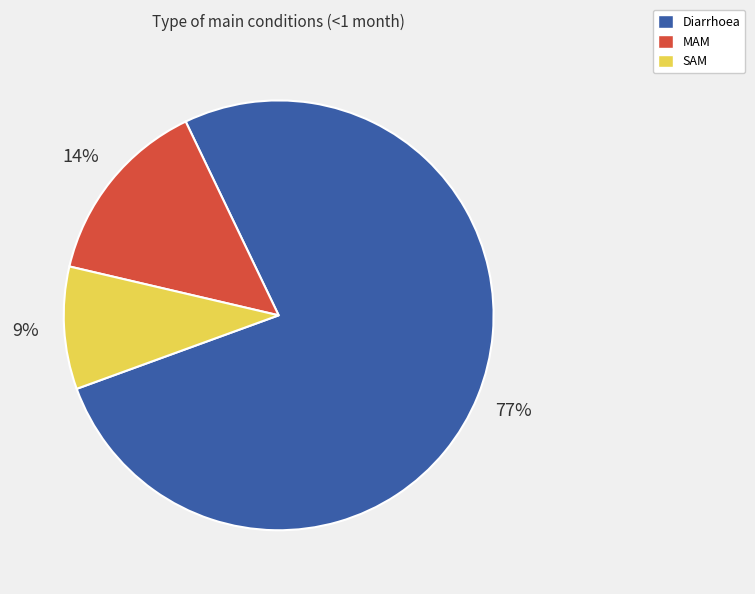

True or false: Diarrhoea accounts for 65% of the total.

False